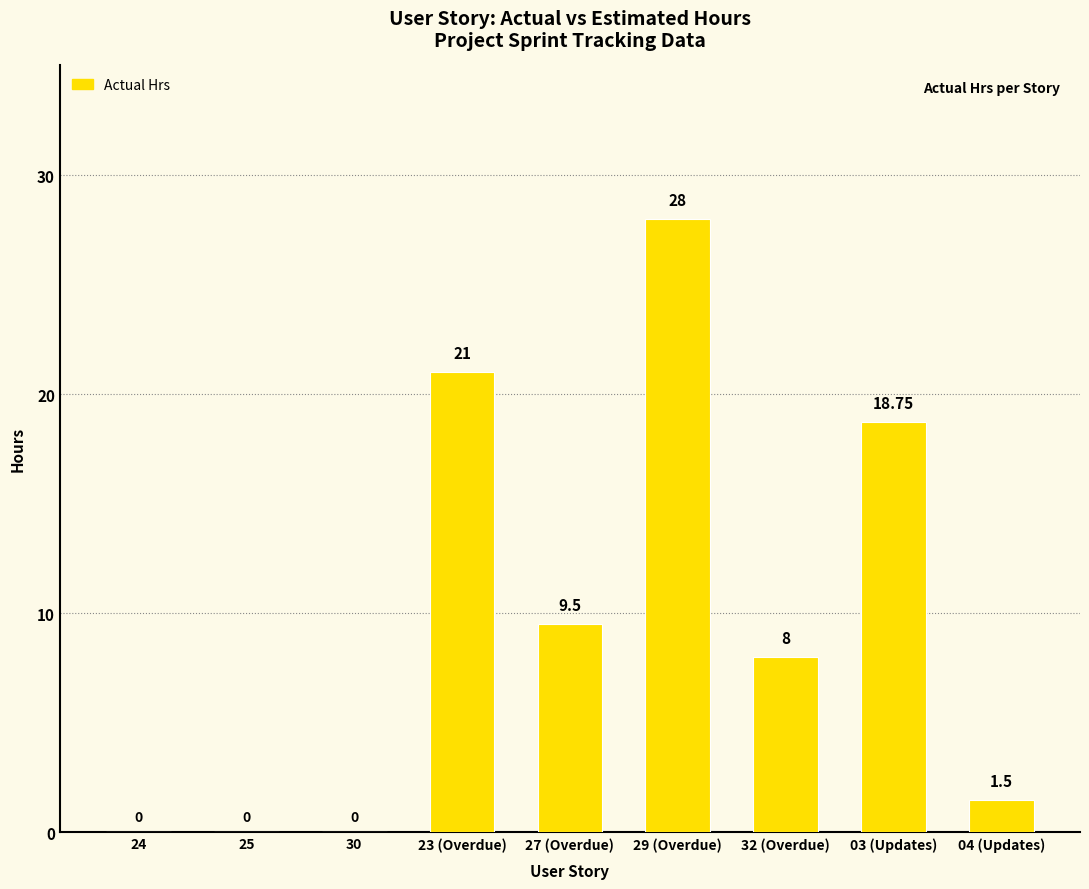

How many data points does each series have?

9